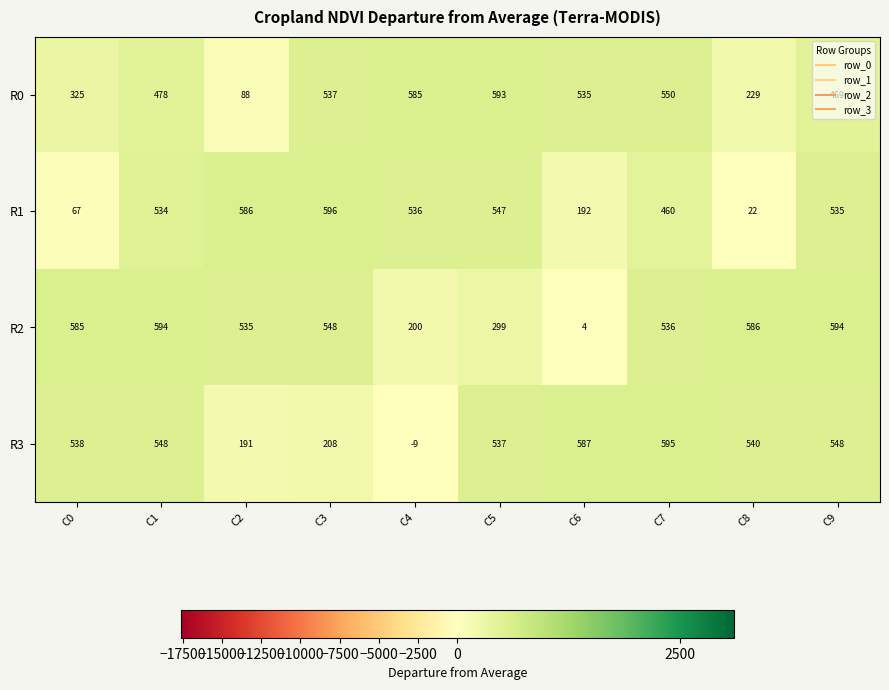

Where does the R2 series first go above 548?

C0